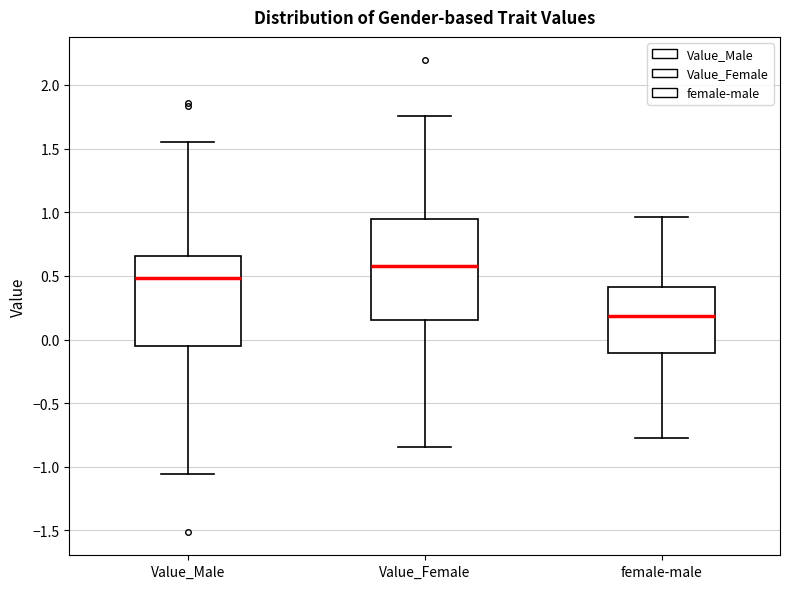

Comparing the boxes themselves (not the whiskers), which one is the tallest?

Value_Female